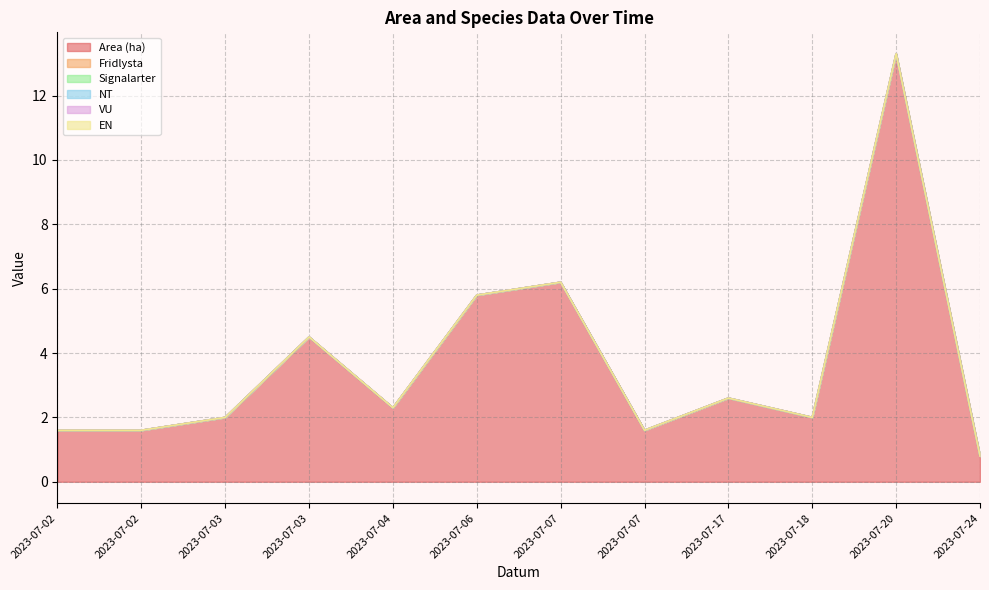

In Area (ha), how many points are lower than both neighbors (excluding endpoints)?

3